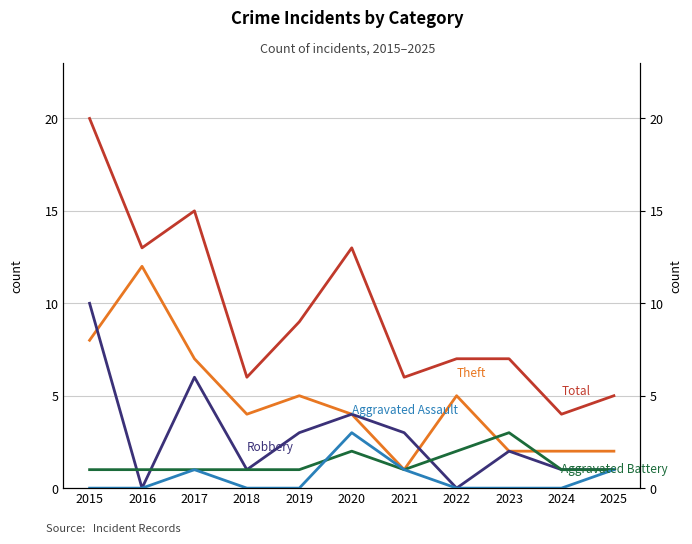

Which category has the lowest value across all series?

2016